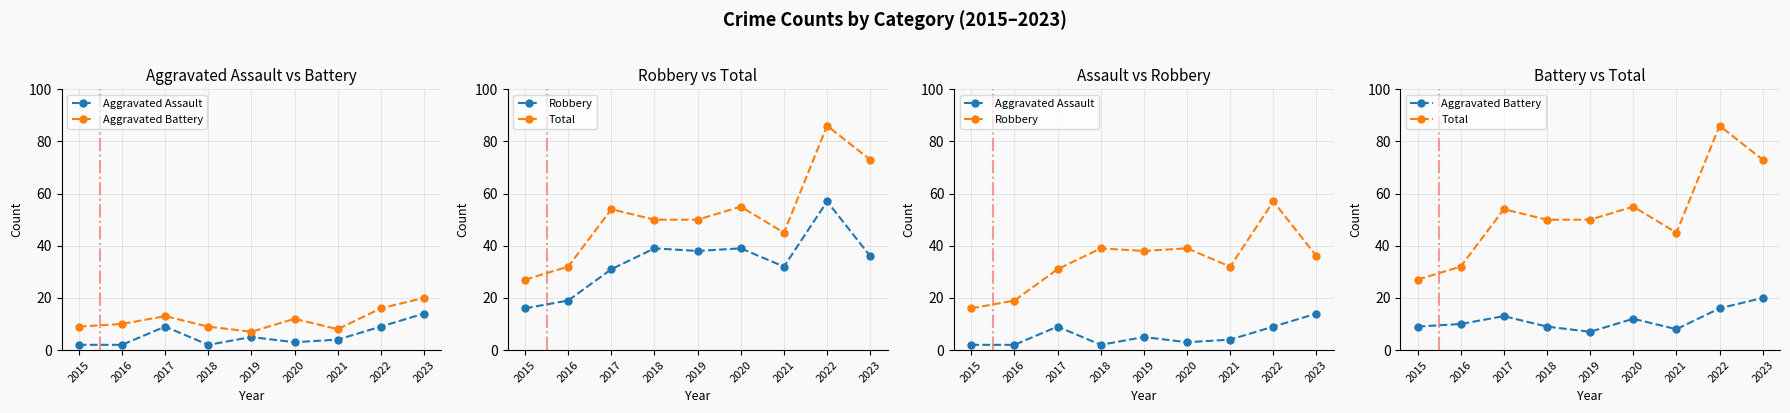

At which category does Aggravated Assault reach its first local valley?

2018